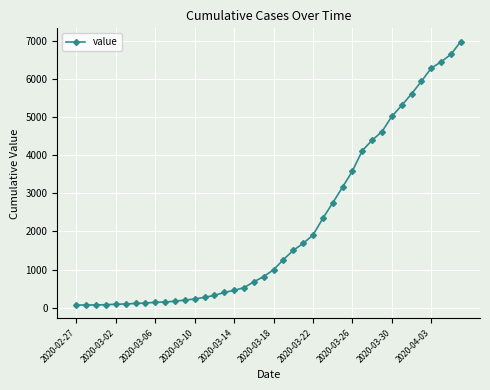

What is the average value?

2142